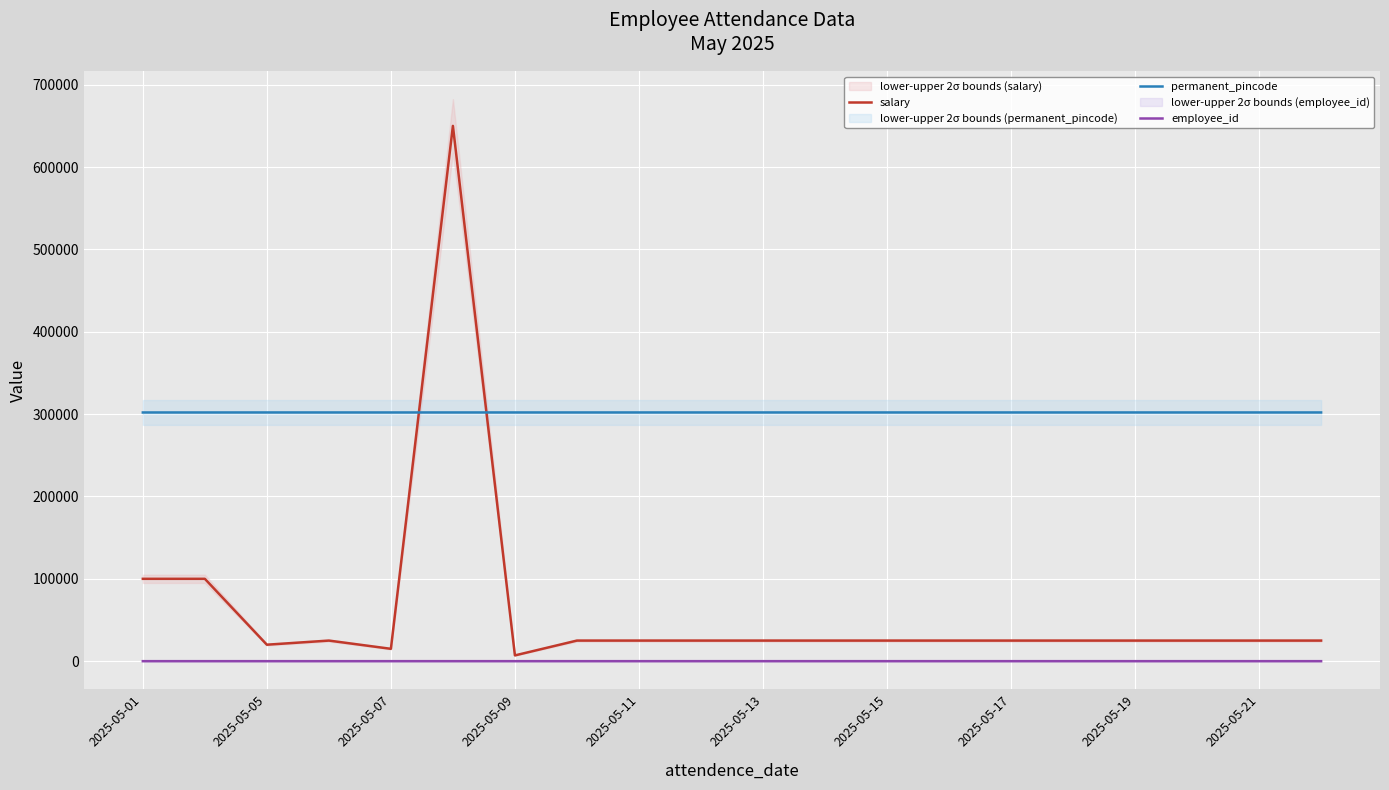

The value of permanent_pincode at 2025-05-15 is 302021. True or false?

True